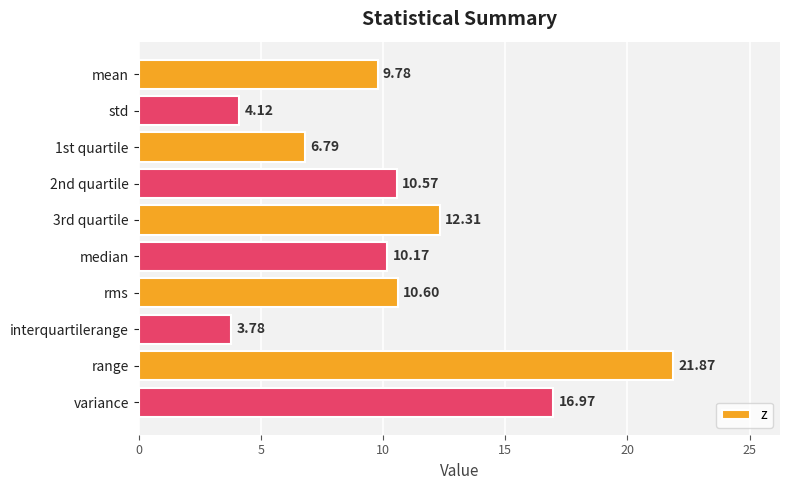

What is the label of the 5th bar from the bottom?

median